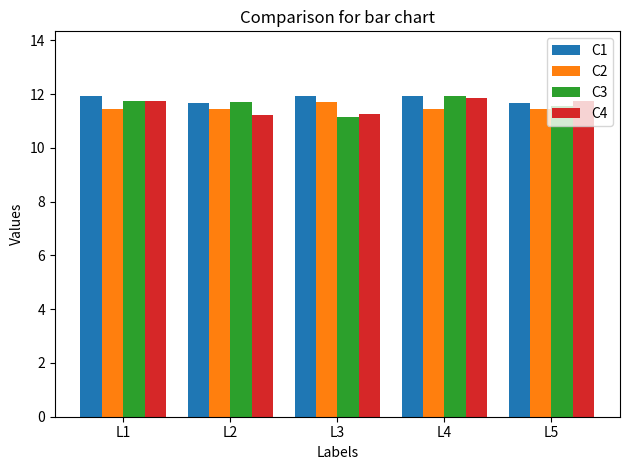

At which label does C3 reach its minimum?

L3